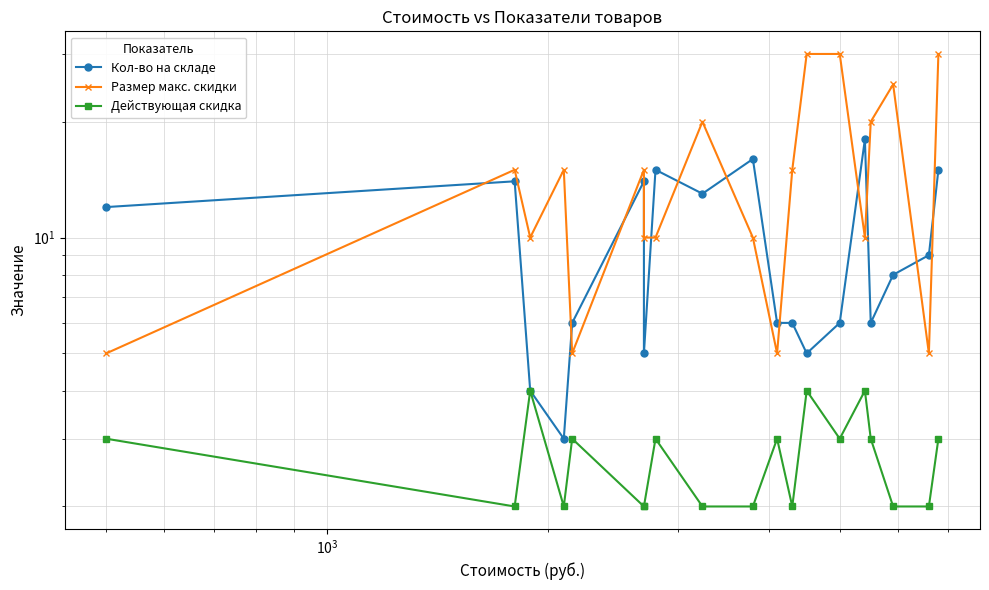

Reading right to left, transcribe all the data shown in this chart.

Кол-во на складе: 15	9	8	6	18	6	5	6	6	16	13	15	5	14	6	3	4	14	12
Размер макс. скидки: 30	5	25	20	10	30	30	15	5	10	20	10	10	15	5	15	10	15	5
Действующая скидка: 3	2	2	3	4	3	4	2	3	2	2	3	2	2	3	2	4	2	3